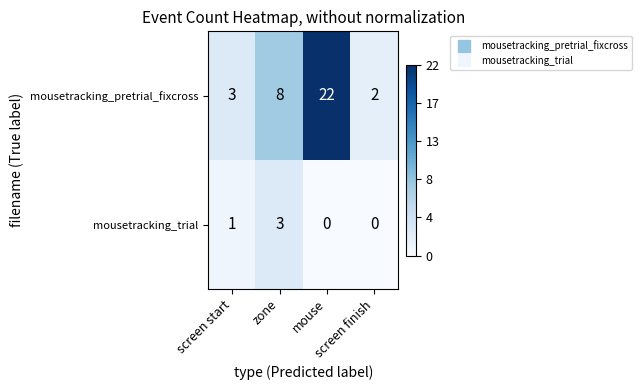

At how many categories does at least one series exceed 18?

1